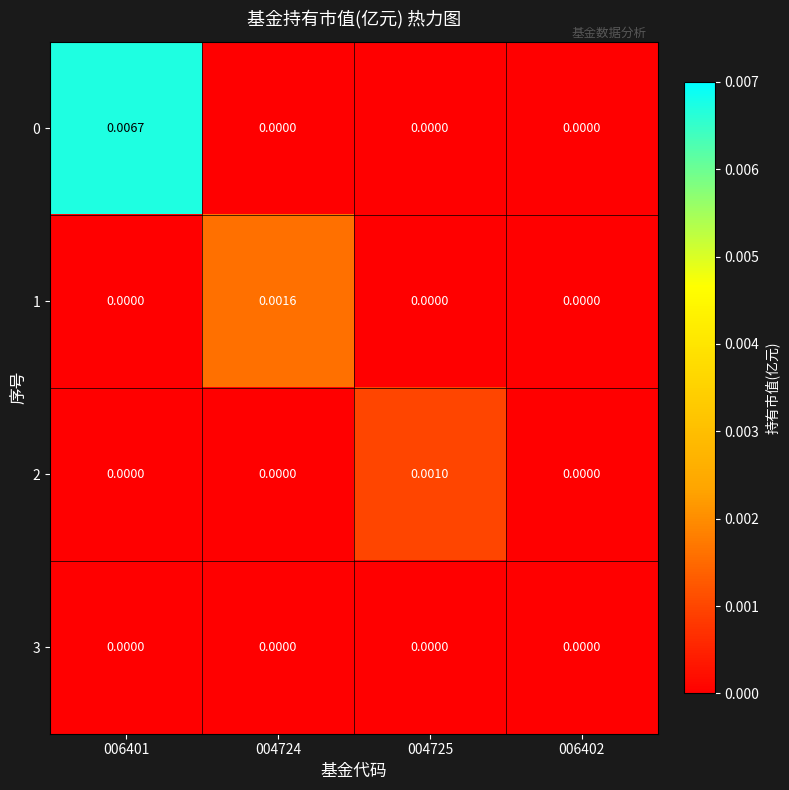

Is the value of 2 at 006401 greater than the value of 0 at 006401?

No